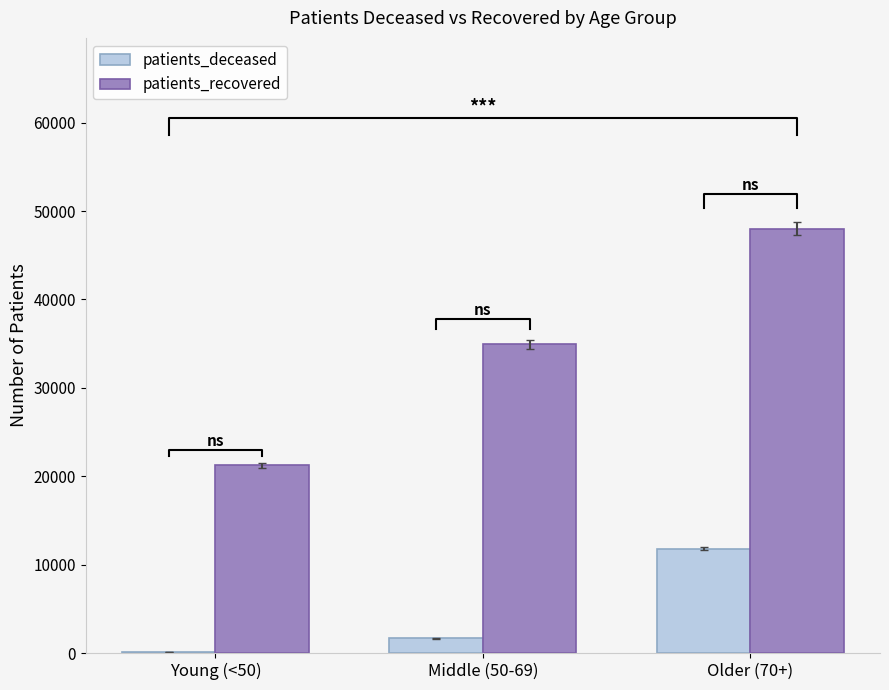

Reading right to left, extract all data points from this chart.

patients_deceased: 11805	1665	133
patients_recovered: 47993	34924	21236